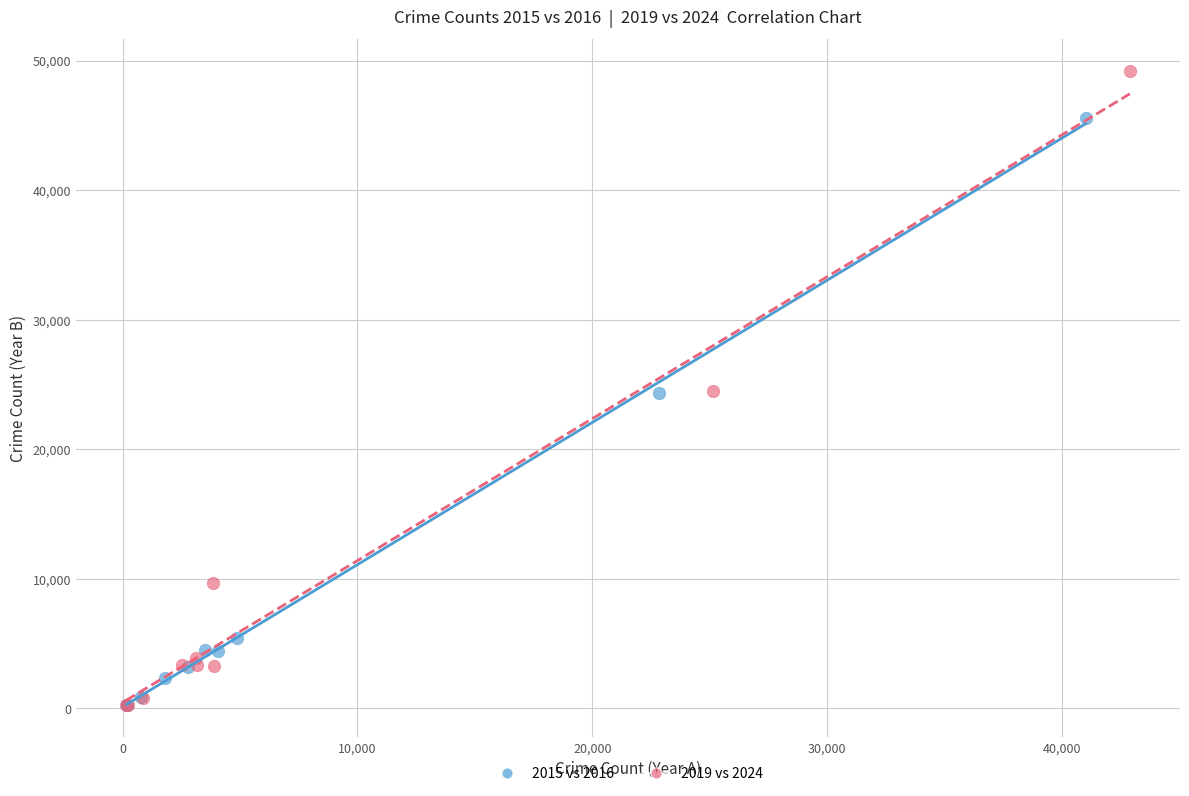

Which series has the largest Y range (max minus min)?

2019 vs 2024